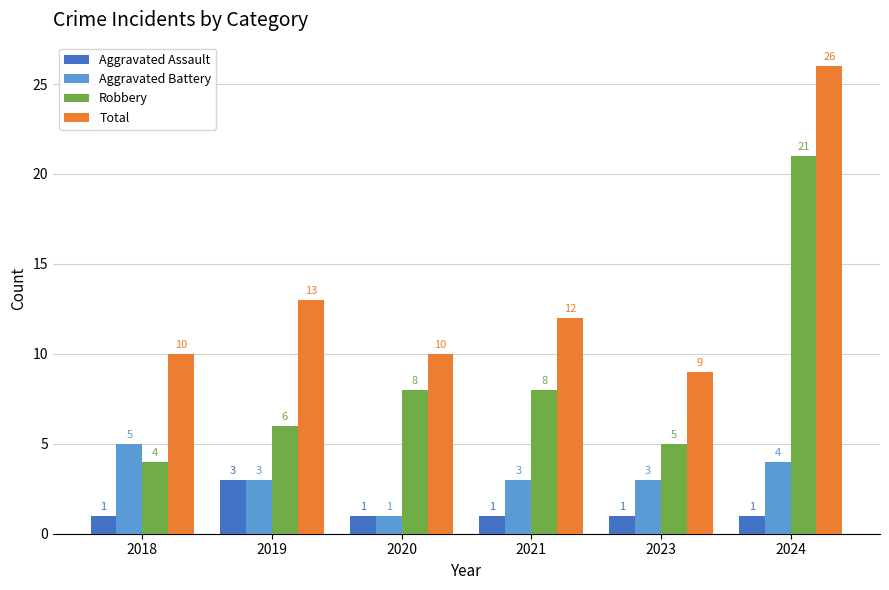

Where does the Aggravated Battery series first go above 3?

2018